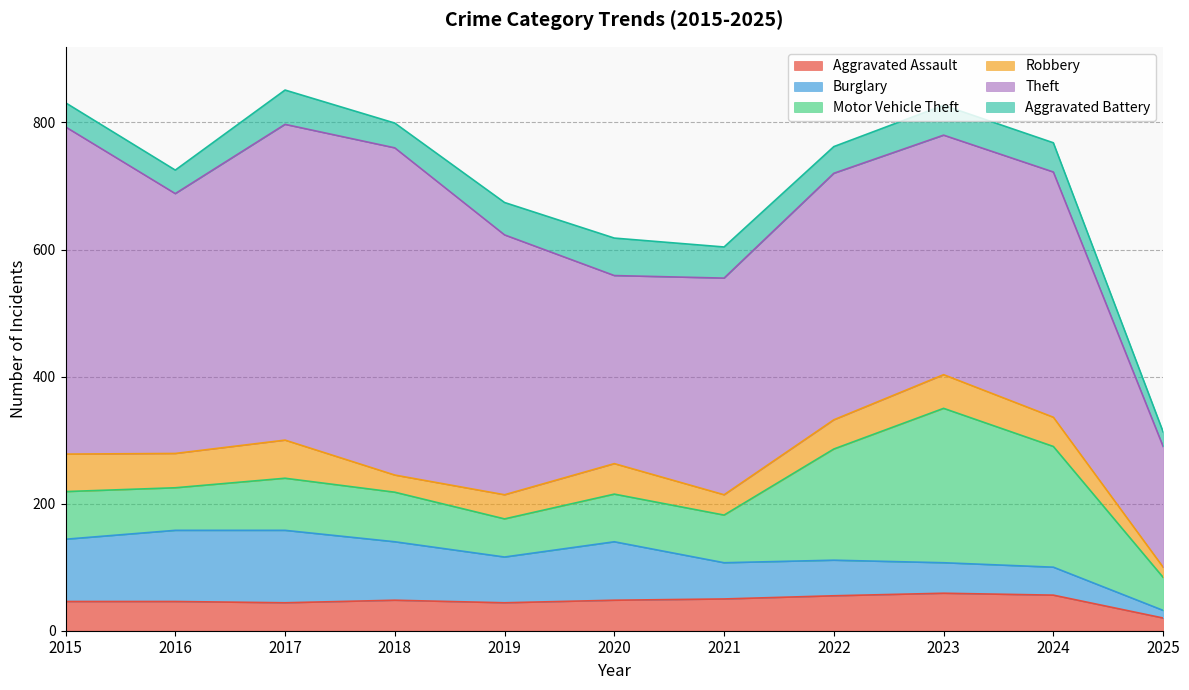

How many series are shown in this chart?

6